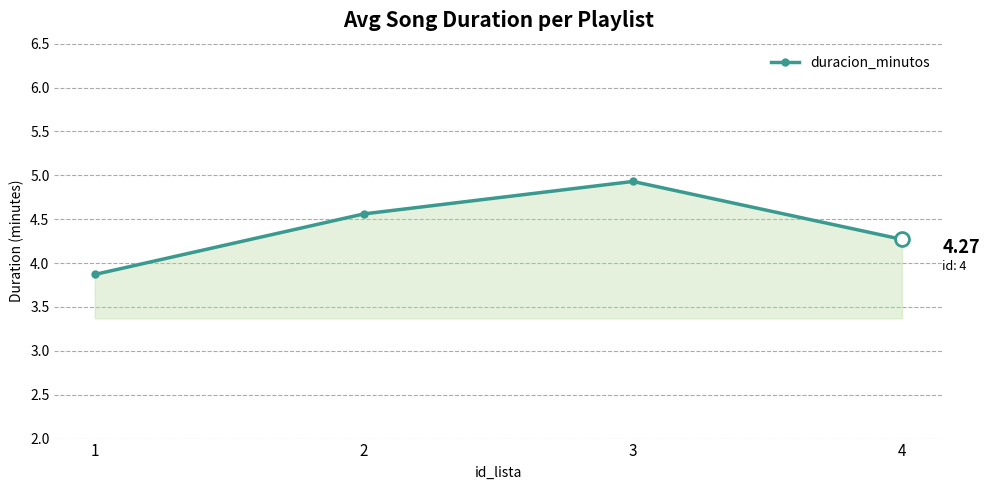

Rank the categories by value from lowest to highest.

1, 4, 2, 3